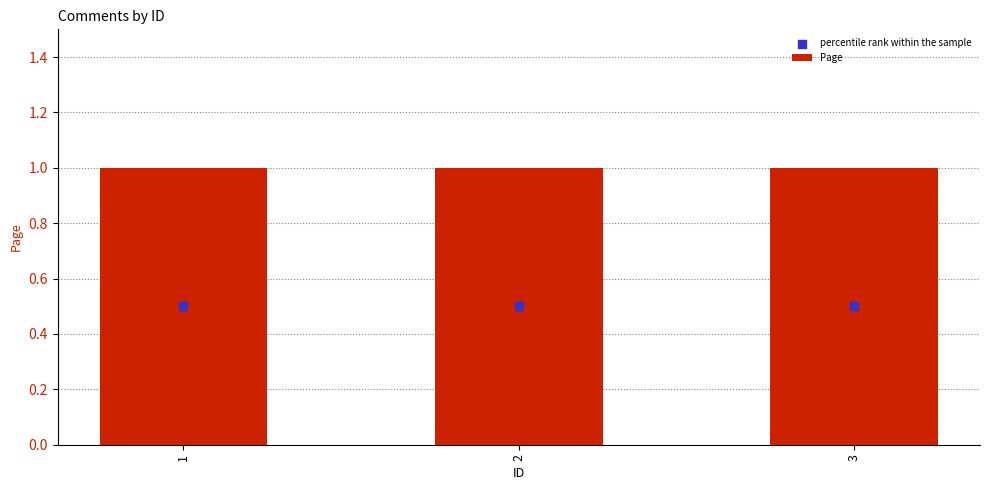

At which category is the sum across all series the highest?

1